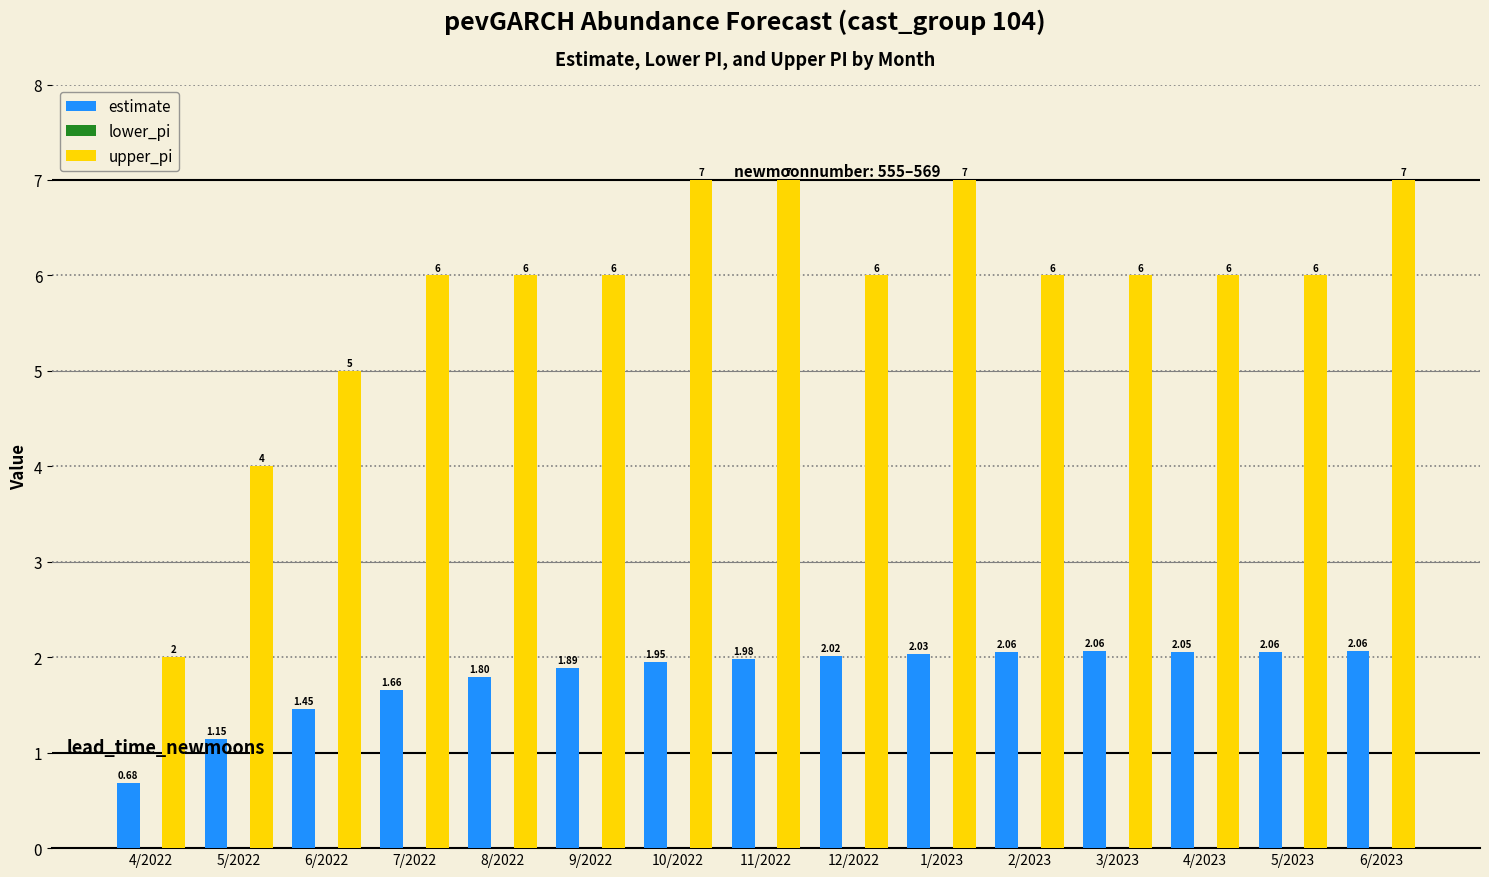

Which series has the largest total across all categories?

upper_pi